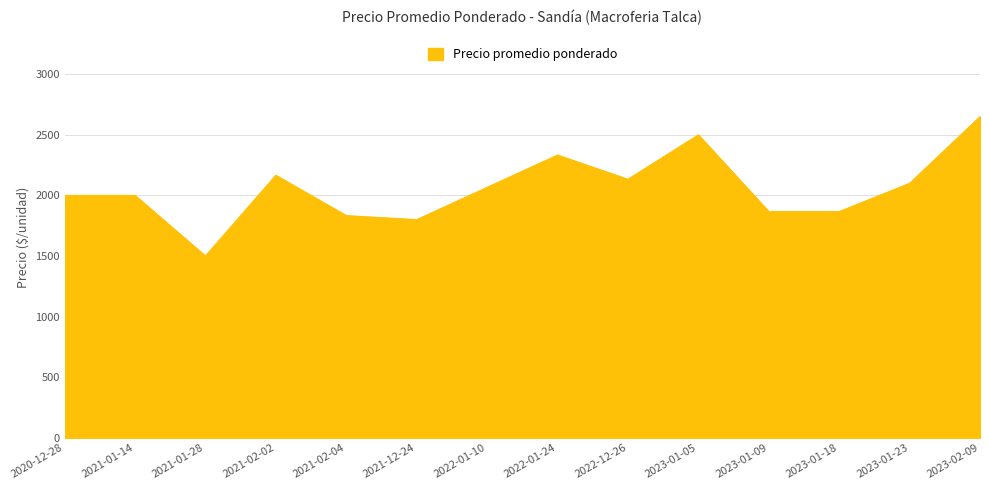

Which label corresponds to the smallest value in the chart?

2021-01-28